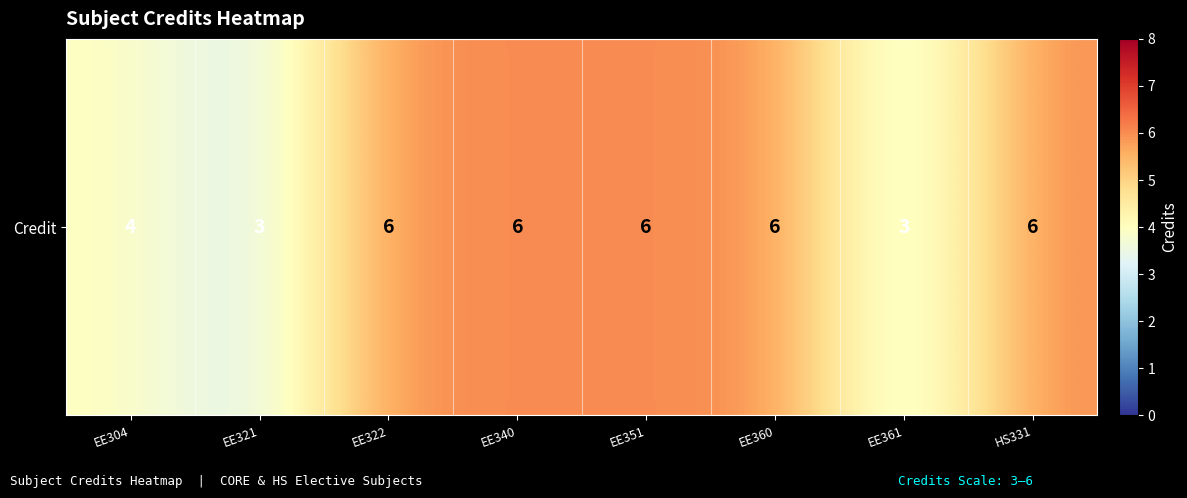

Is it true that the value at EE322 is 6?

True